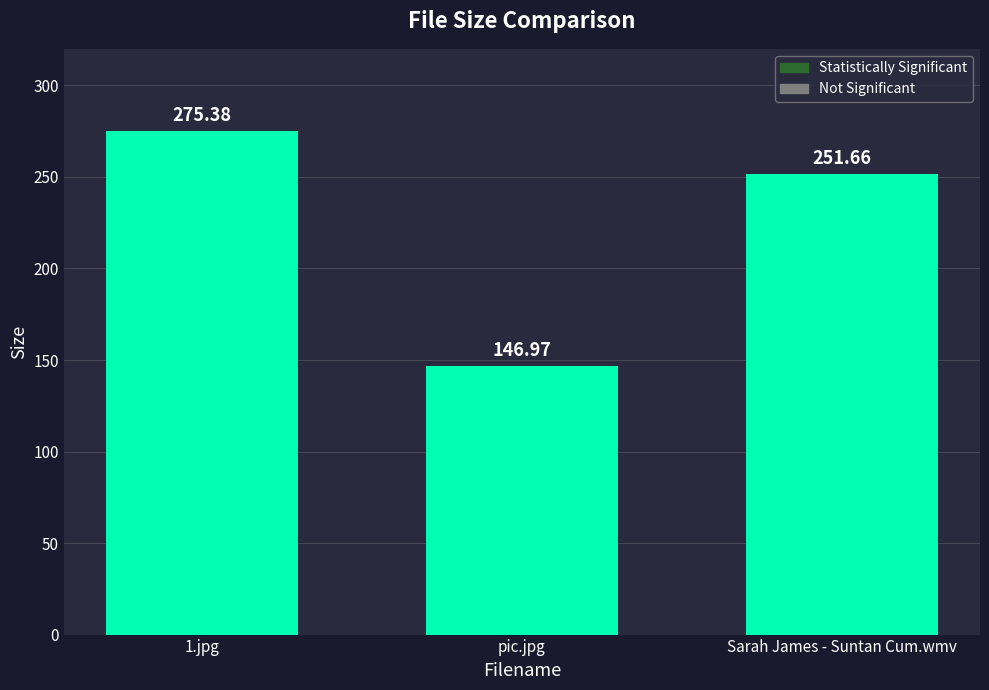

Are the bars horizontal?

No